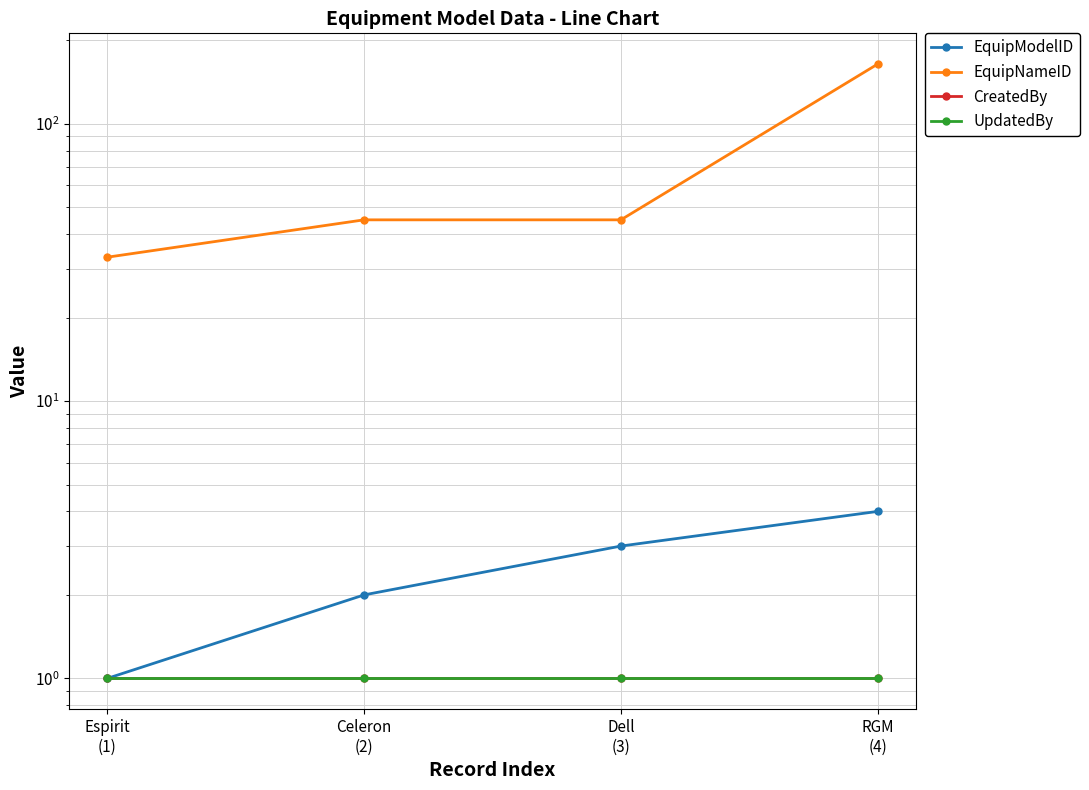

What is the label of the 2nd point from the right?

Dell
(3)